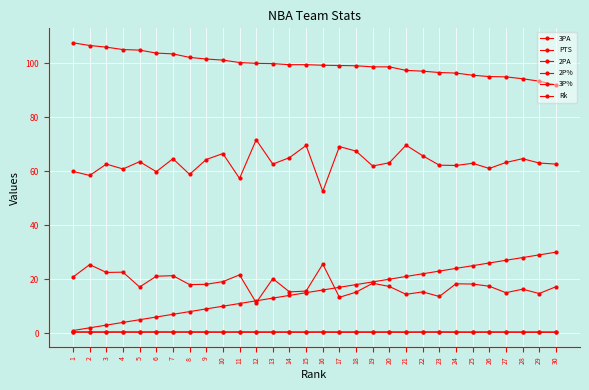

Which category has the highest value in the 2P% series?

11